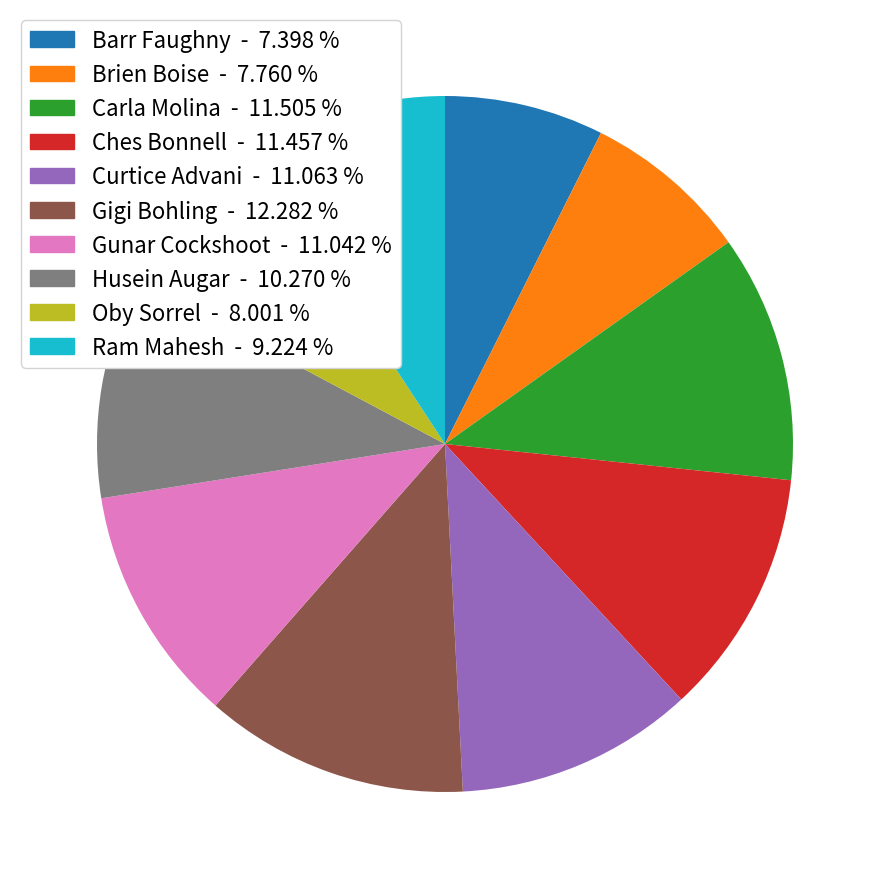

Count the number of slices in the pie.

10